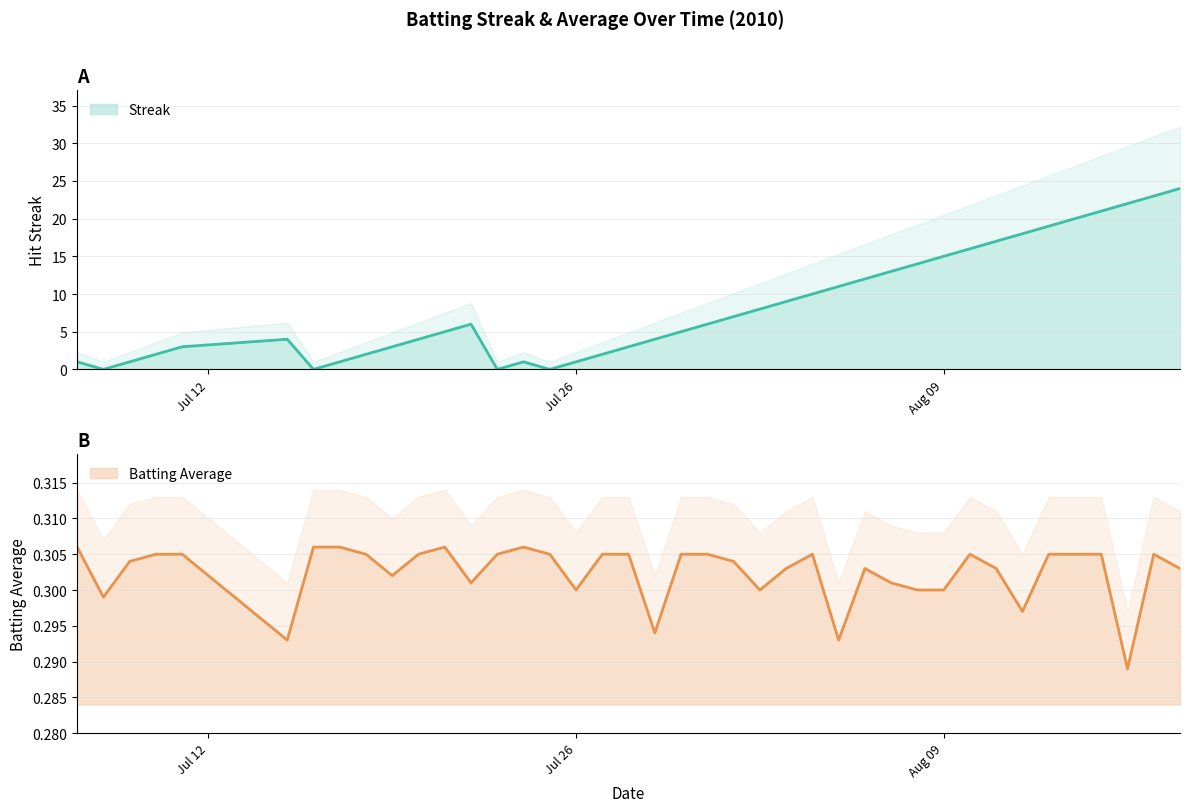

How many interior local peaks does the Streak series have?

3